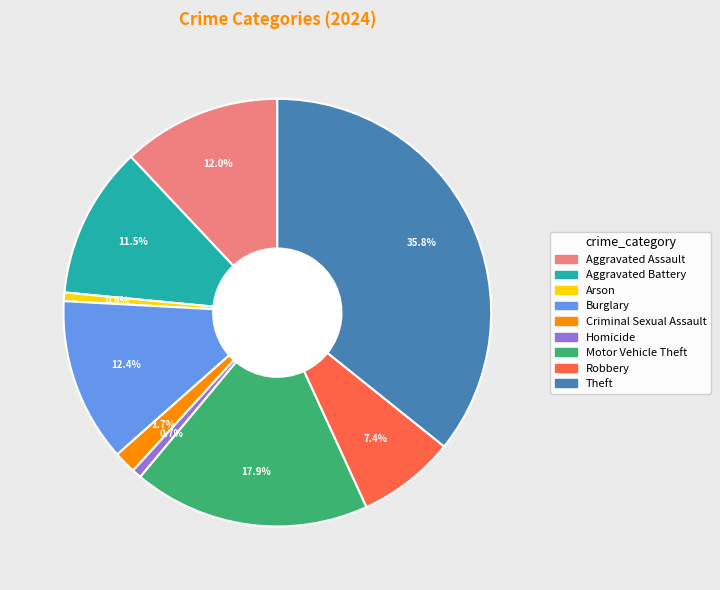

What percentage is NOT represented by Robbery?

92.6%